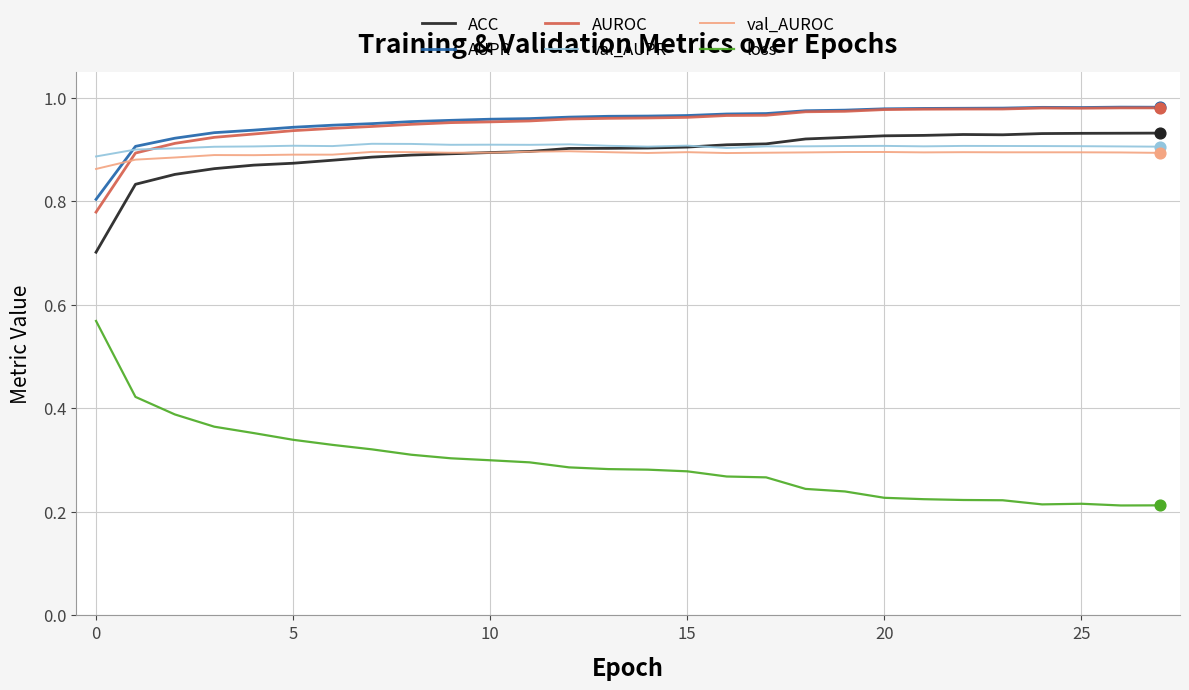

Which series has the widest spread of values?

loss